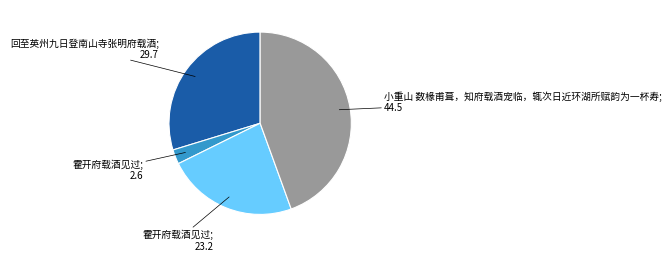

True or false: 小重山 数椽甫葺，知府载酒宠临，辄次日近环湖所赋韵为一杯寿; 44.5 accounts for 44% of the total.

True